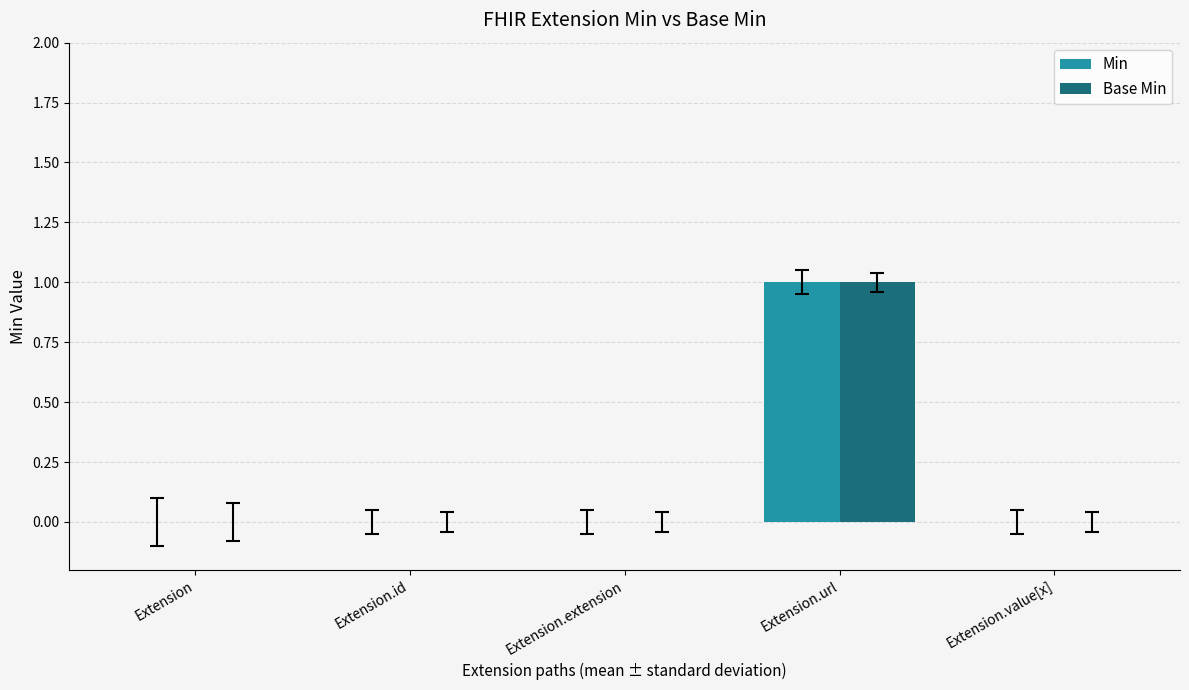

Is it true that Min equals 1 at Extension.url?

True